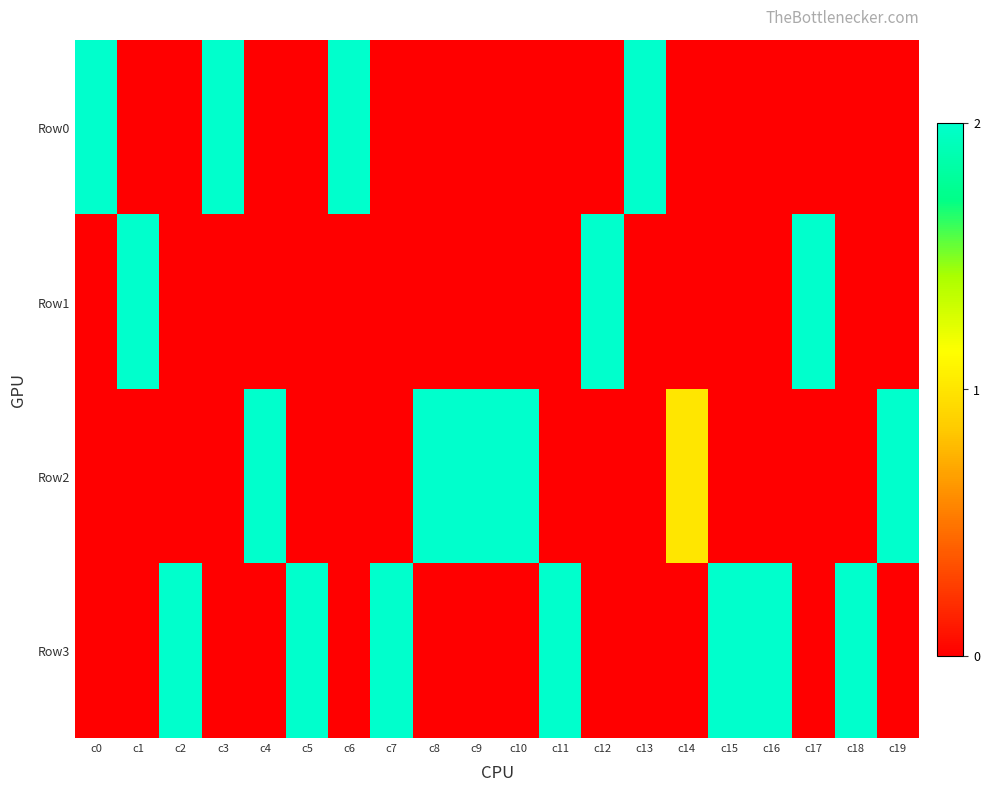

How many series are shown in this chart?

4